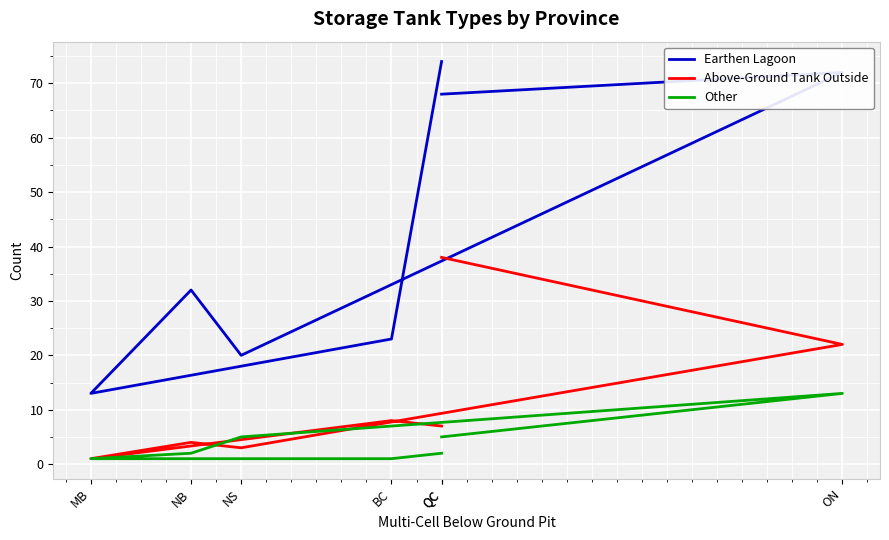

At MB, list the series in order from largest to smallest.

Earthen Lagoon, Above-Ground Tank Outside, Other